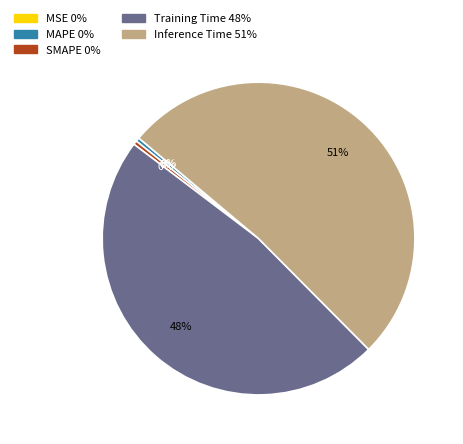

Combined, do Inference Time and Training Time account for over 50%?

Yes